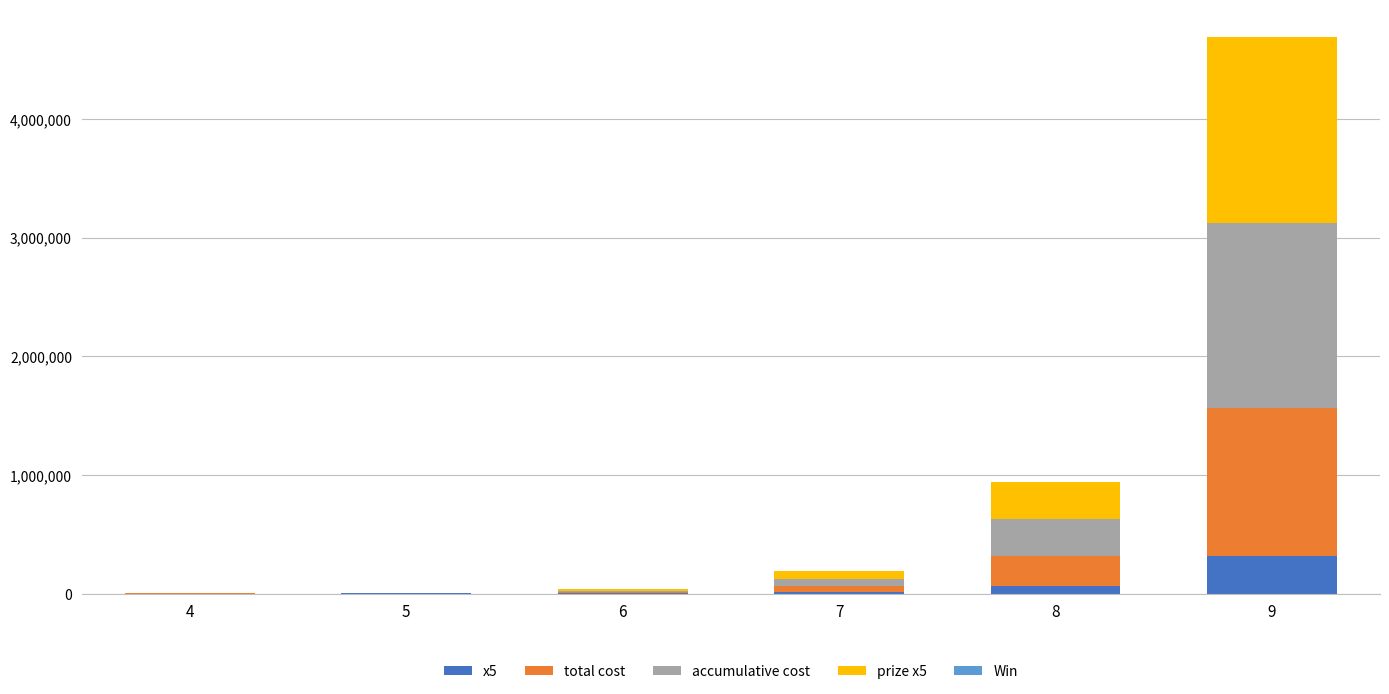

How many categories are shown in the chart?

6